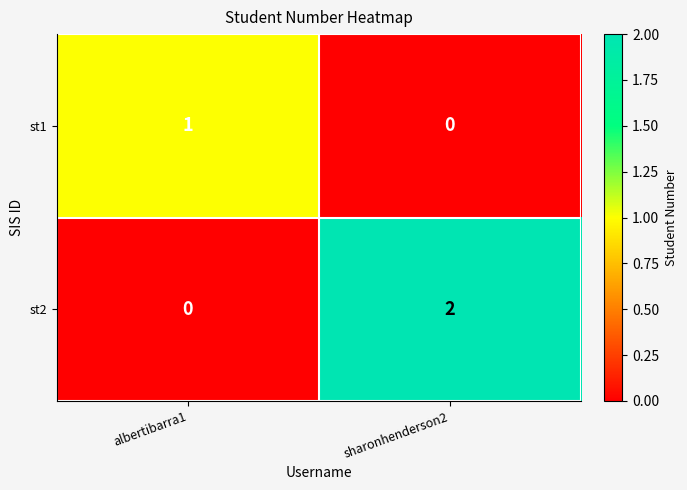

At which label is st2 closest to 1?

albertibarra1